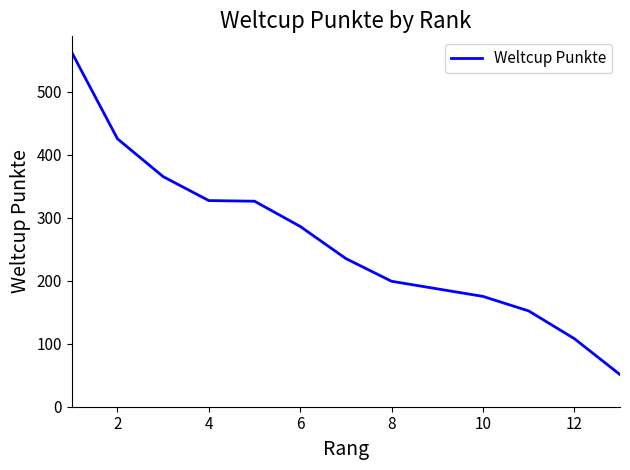

How many lines are shown in the chart?

1